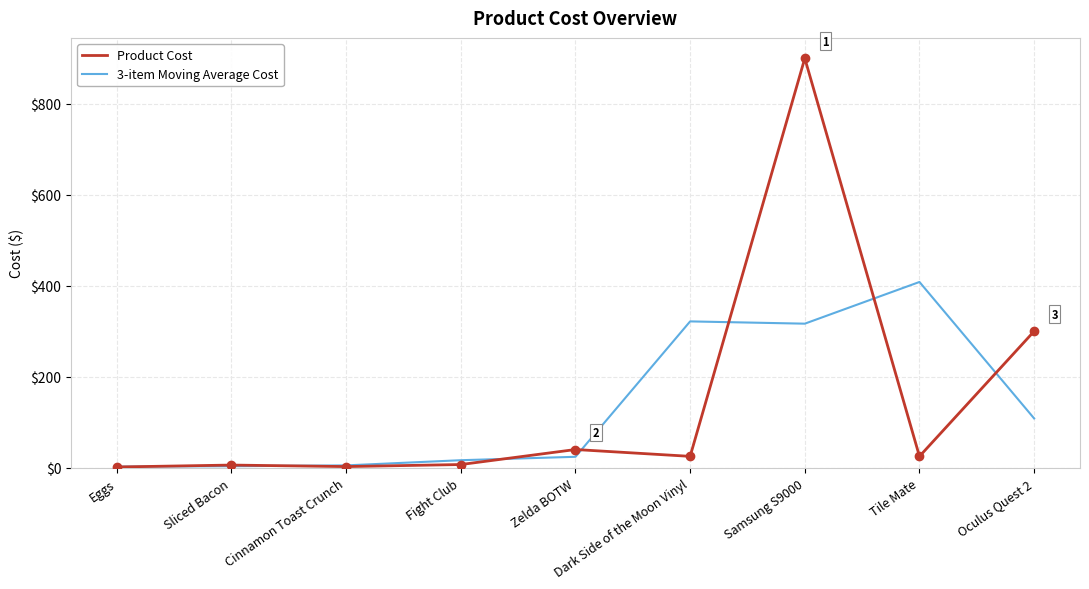

What is the difference between the second highest and minimum values in the Product Cost series?

298.4